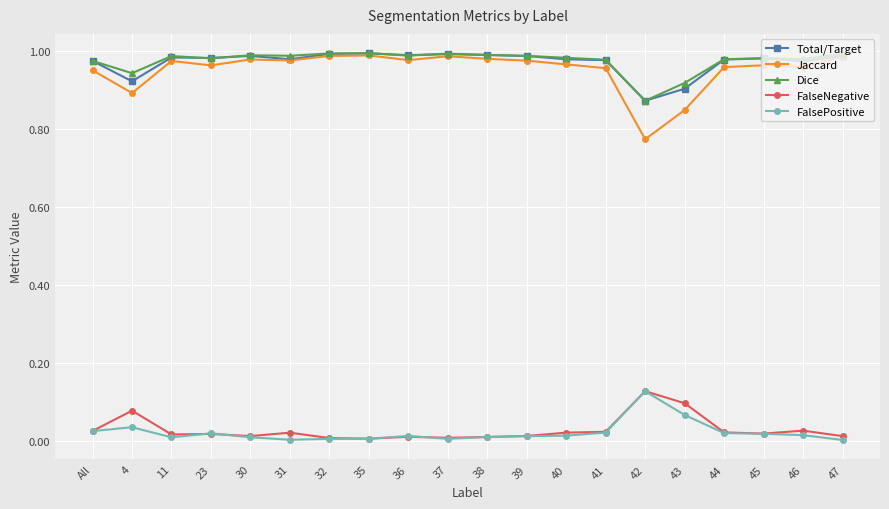

What is the total value across all series at All?

3.0